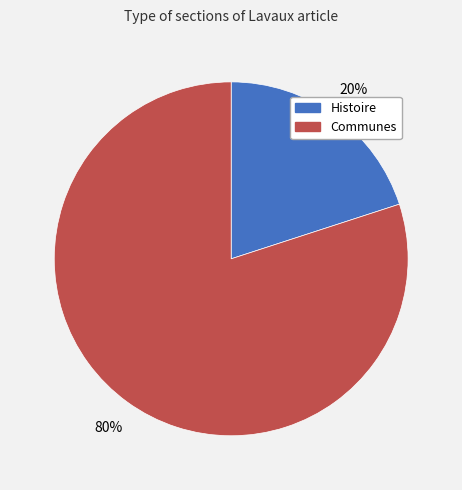

Count the number of slices in the pie.

2